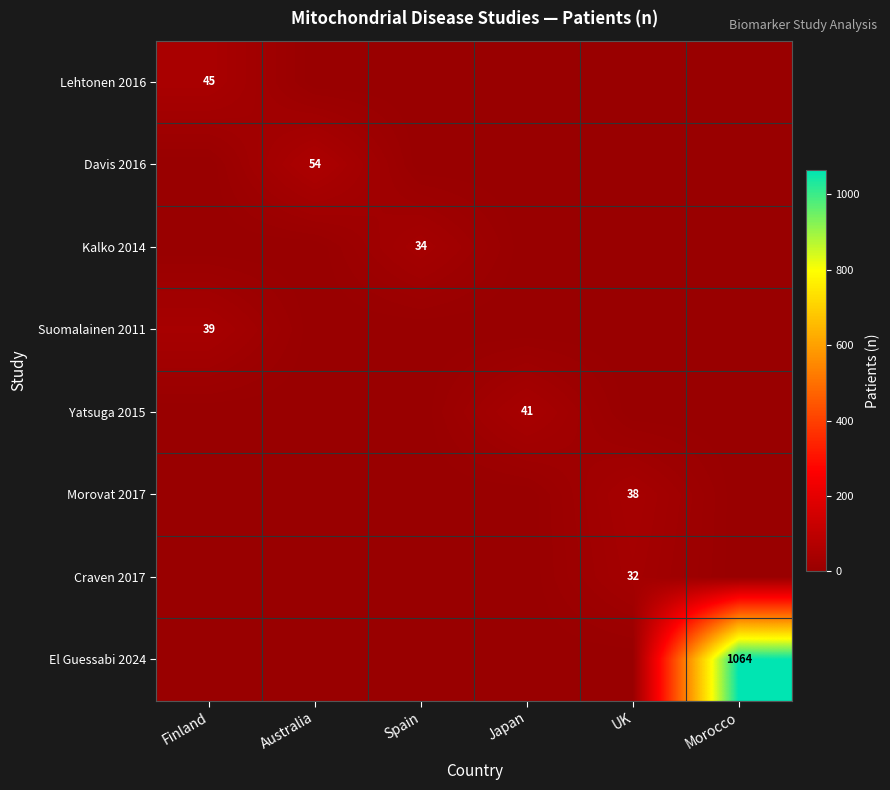

True or false: Kalko 2014 has a value of 34 at Spain.

True